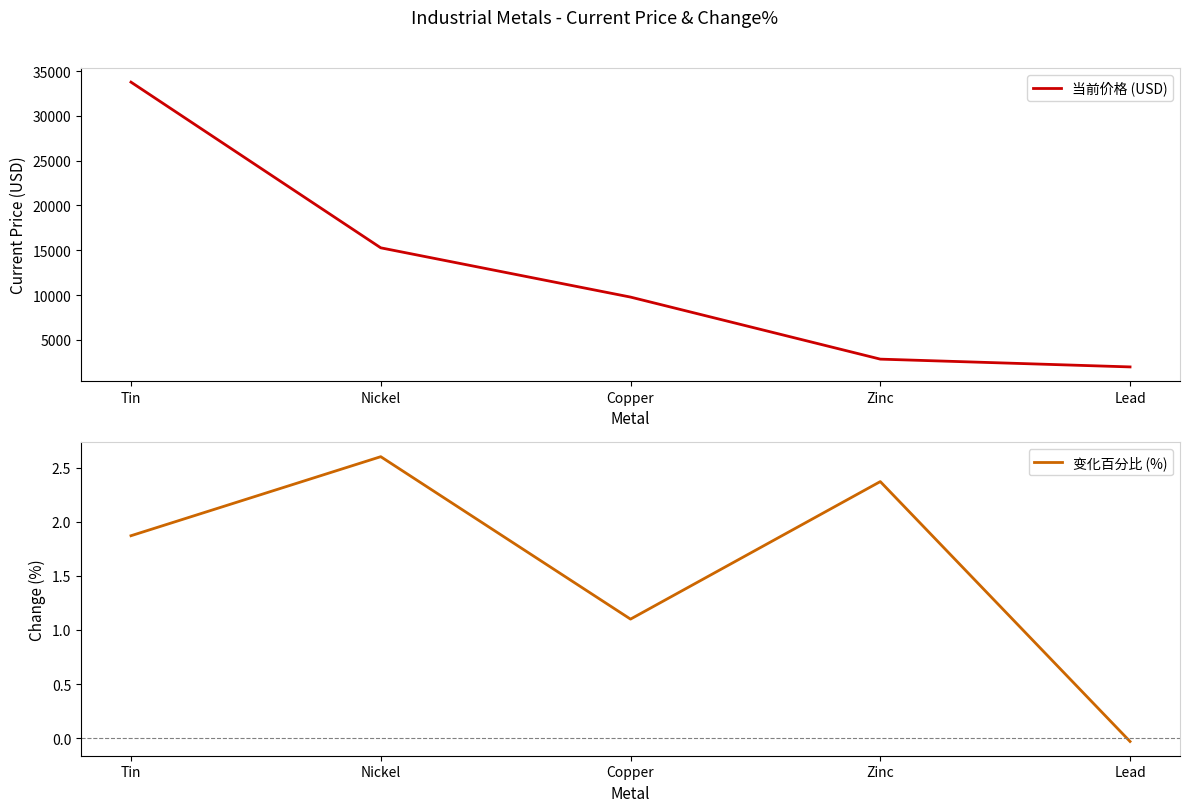

How many interior local peaks does the 变化百分比 (%) series have?

2